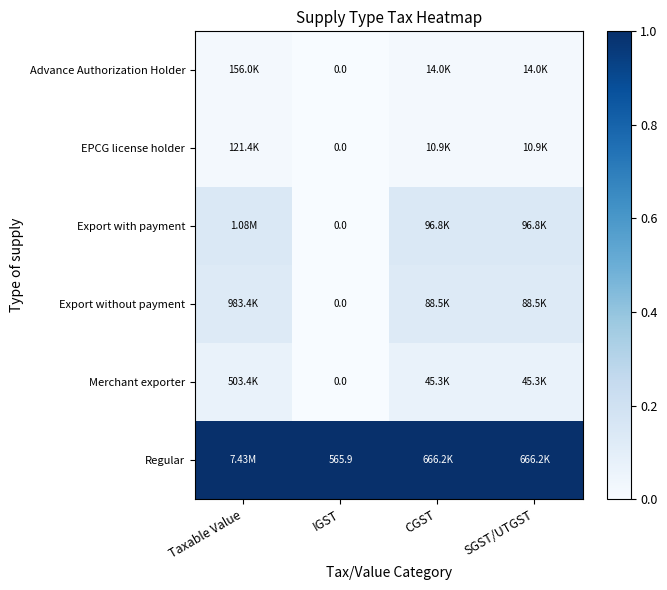

List the series in order of their peak value, highest first.

Regular, Export with payment, Export without payment, Merchant exporter, Advance Authorization Holder, EPCG license holder